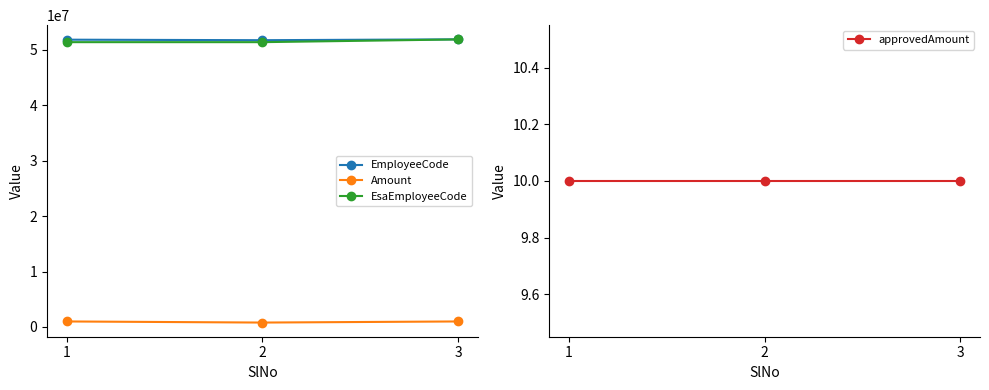

Rank the categories by EsaEmployeeCode value from highest to lowest.

3, 1, 2